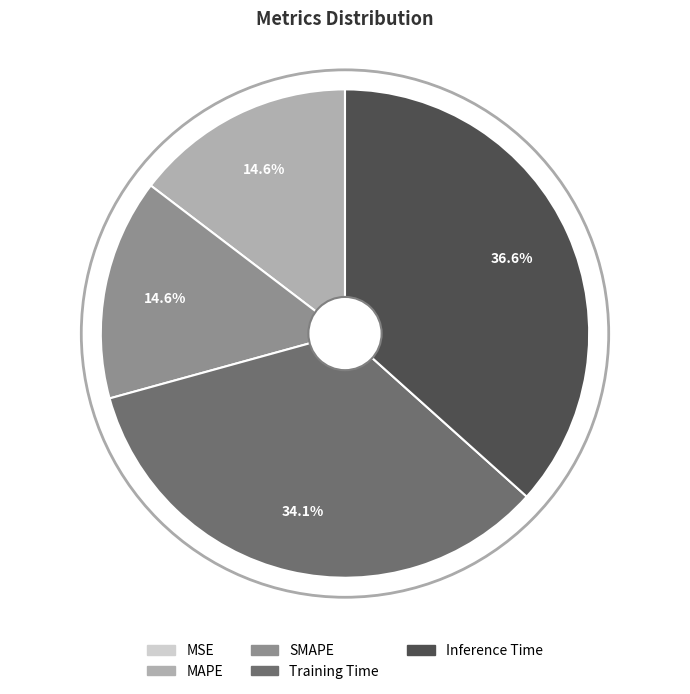

Is the sum of SMAPE and MAPE greater than half?

No